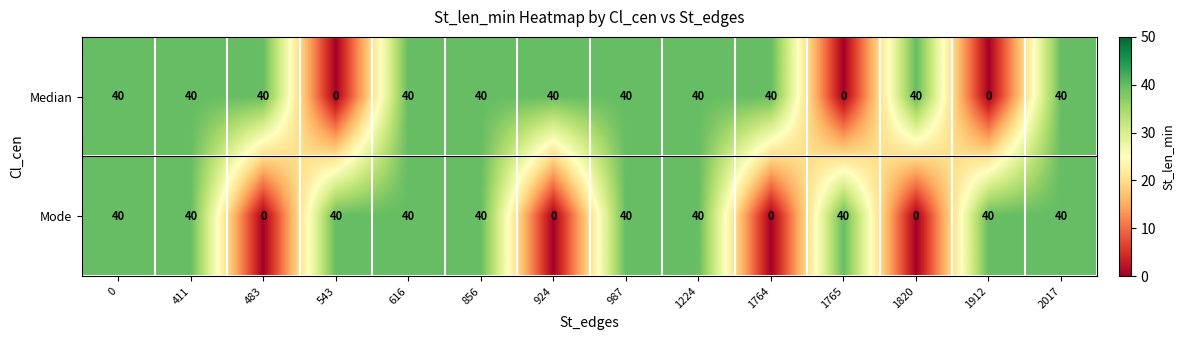

The Median series shows 62 at 1764. True or false?

False